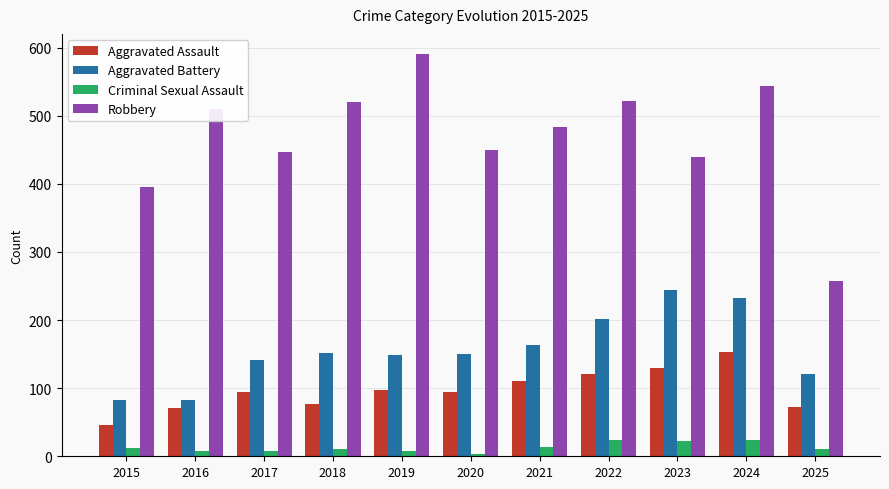

What is the difference between the highest and lowest values at 2024?

519